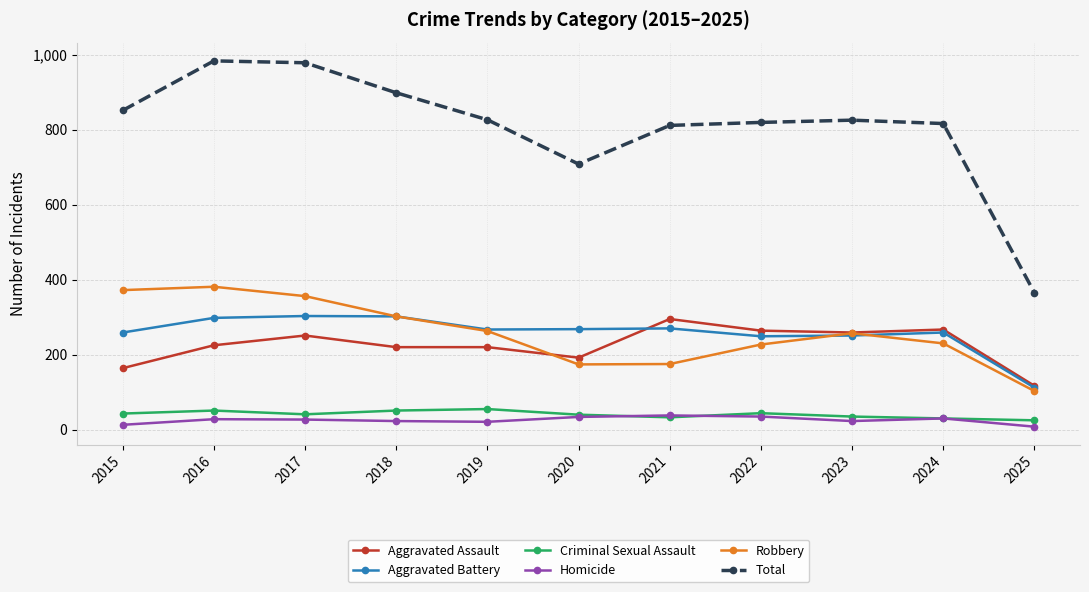

True or false: Total has more than 0 points higher than both neighbors.

True